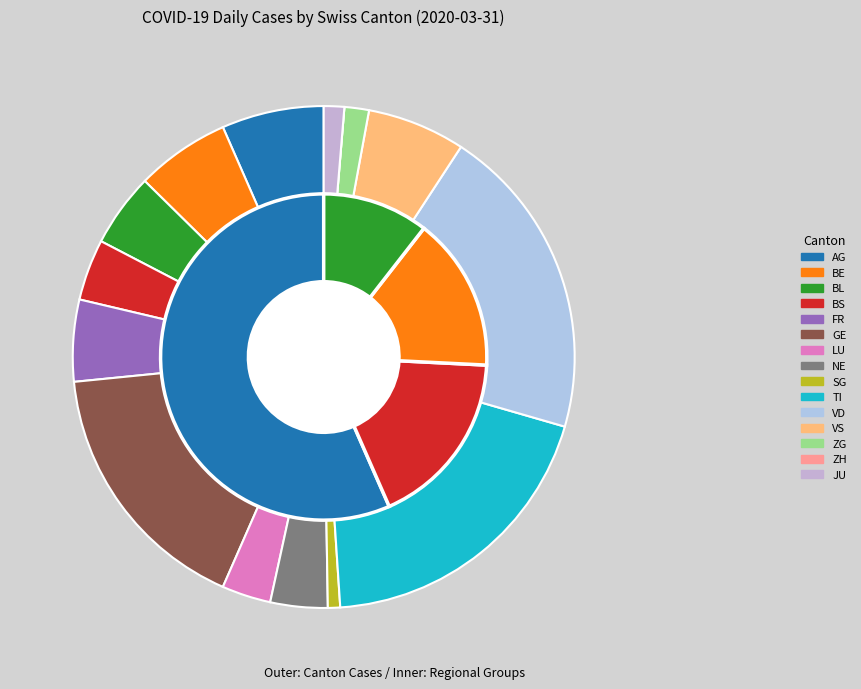

What is the ratio of the value at VS to the value at BS?

1.6